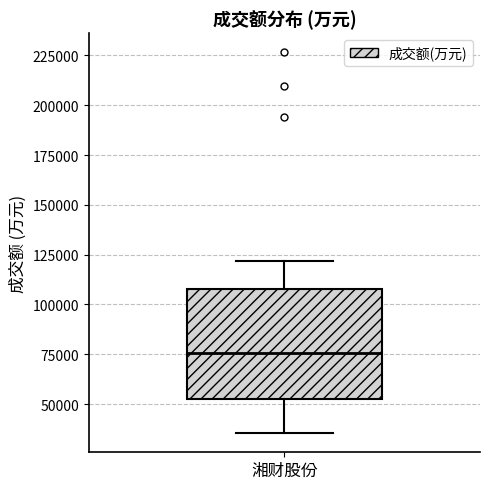

Where is the lower edge of the box for 湘财股份 on the y-axis? The values are not printed on the chart, so give them approximately, as read against the axis.

55000